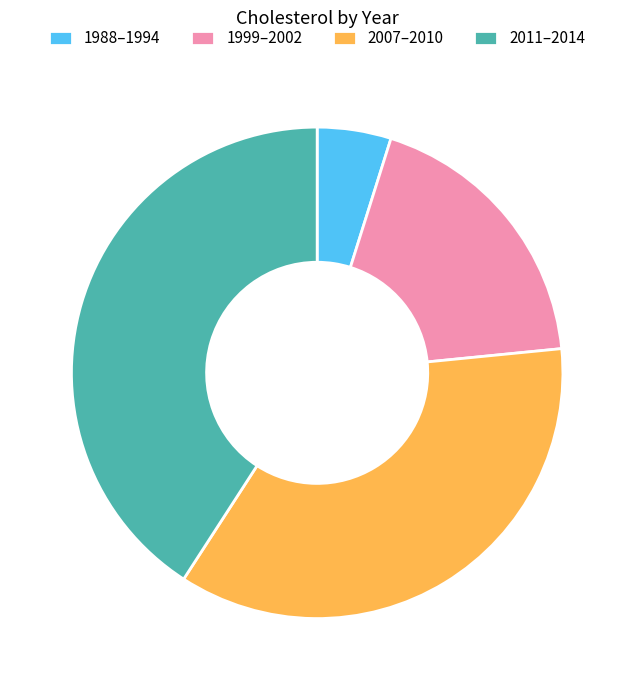

Does 1999–2002 account for over 50% of the chart?

No